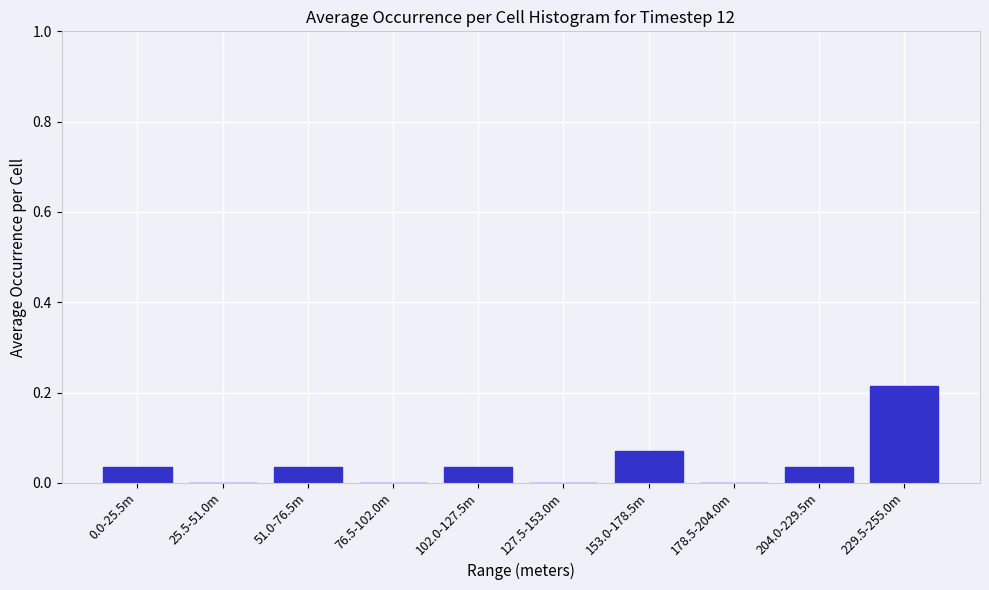

At which category does the chart reach its peak across all series?

229.5-255.0m